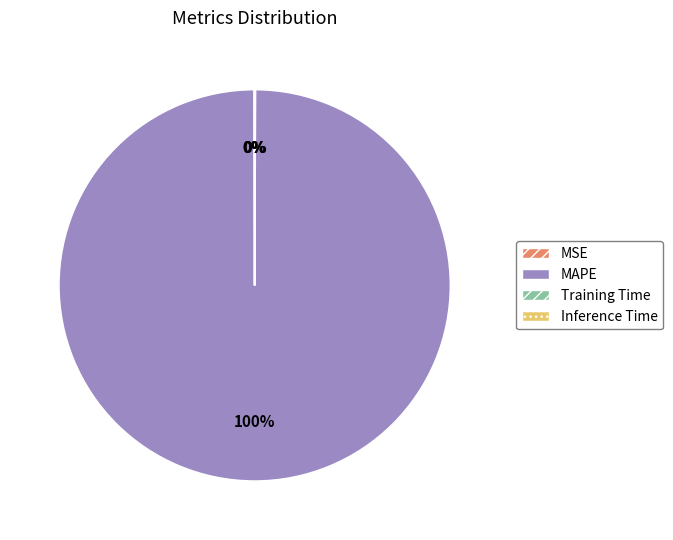

What is the largest slice in the pie chart?

MAPE